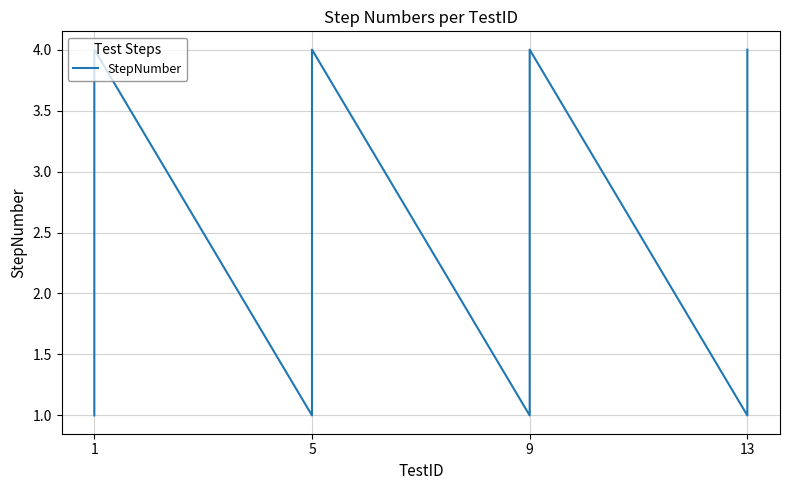

How many series are shown in this chart?

1